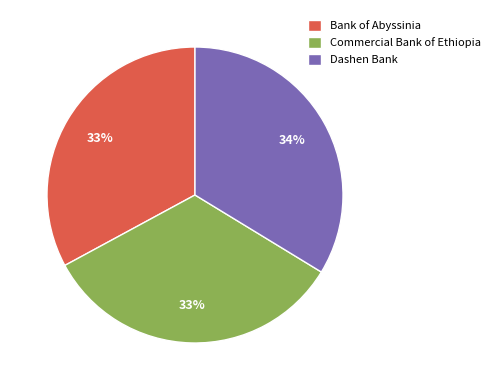

Count the number of slices in the pie.

3